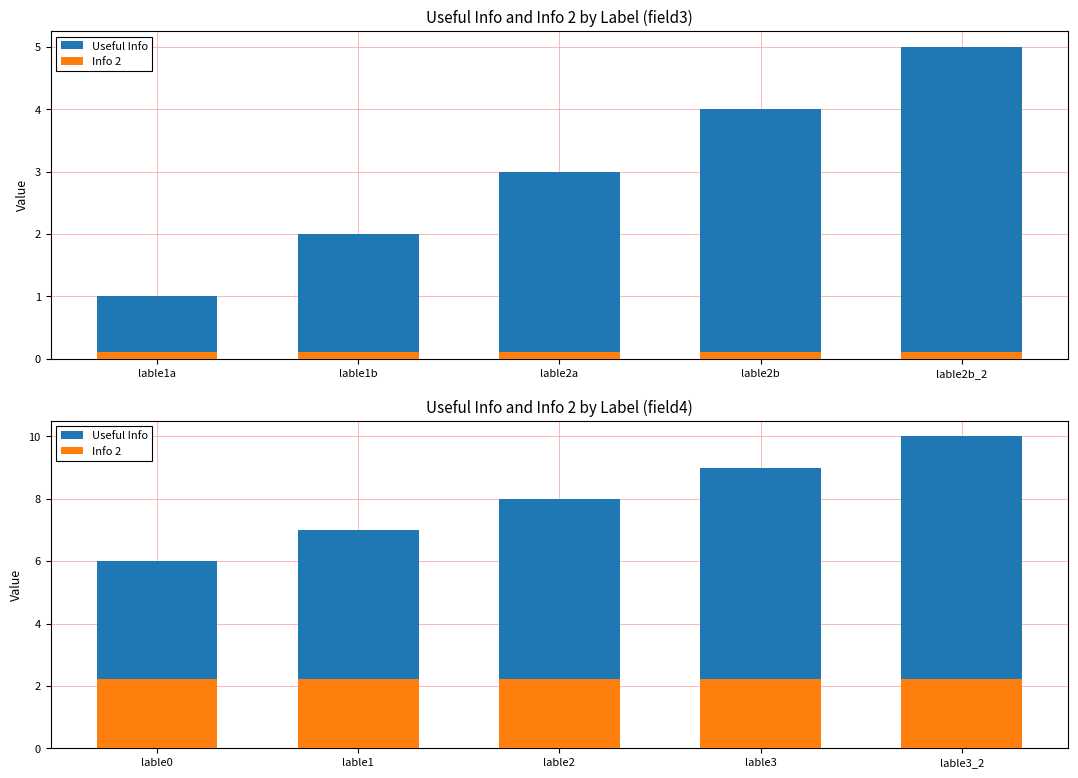

What is the label of the 4th bar from the right?

lable1b